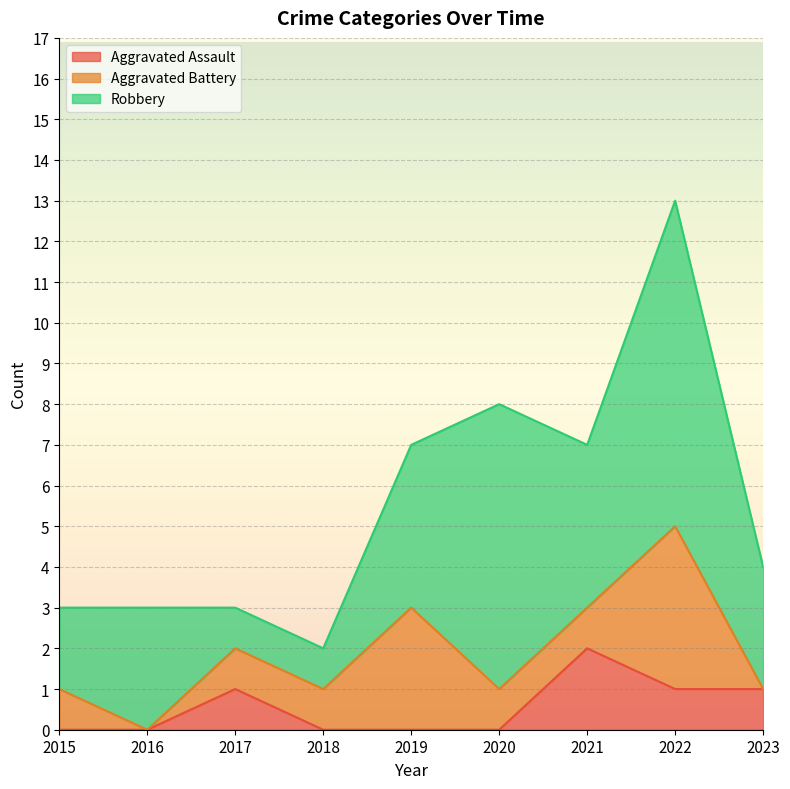

In Aggravated Battery, how many points are higher than both neighbors (excluding endpoints)?

2